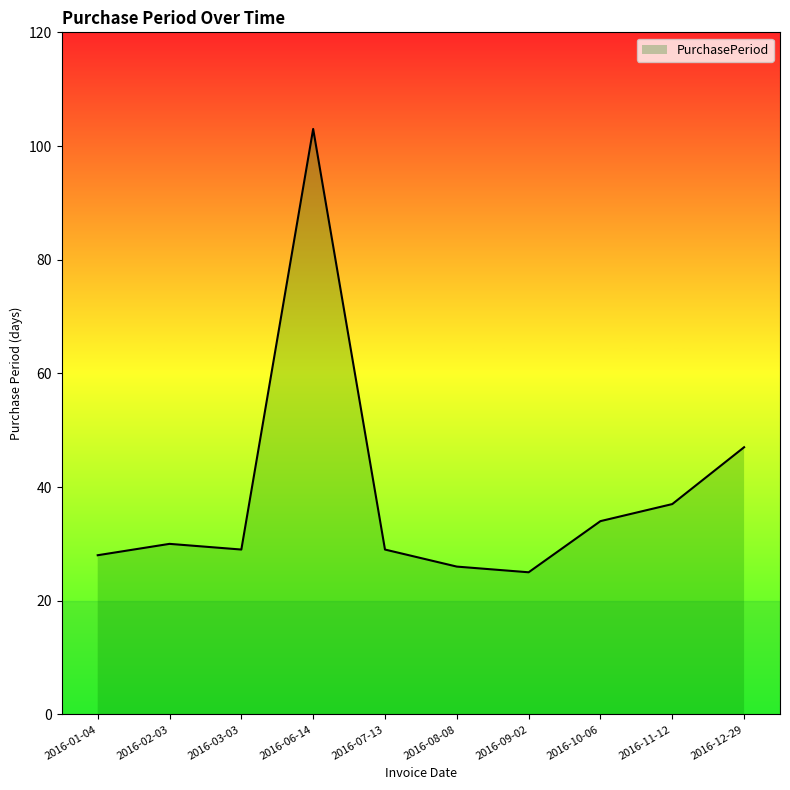

Where is the data nearest to the value 64?

2016-12-29